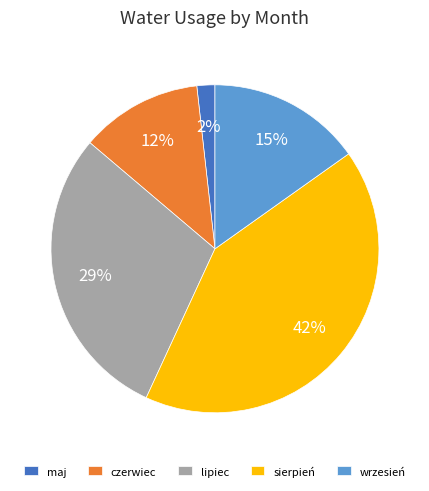

Approximately how many times larger is the value at czerwiec compared to lipiec?

0.4